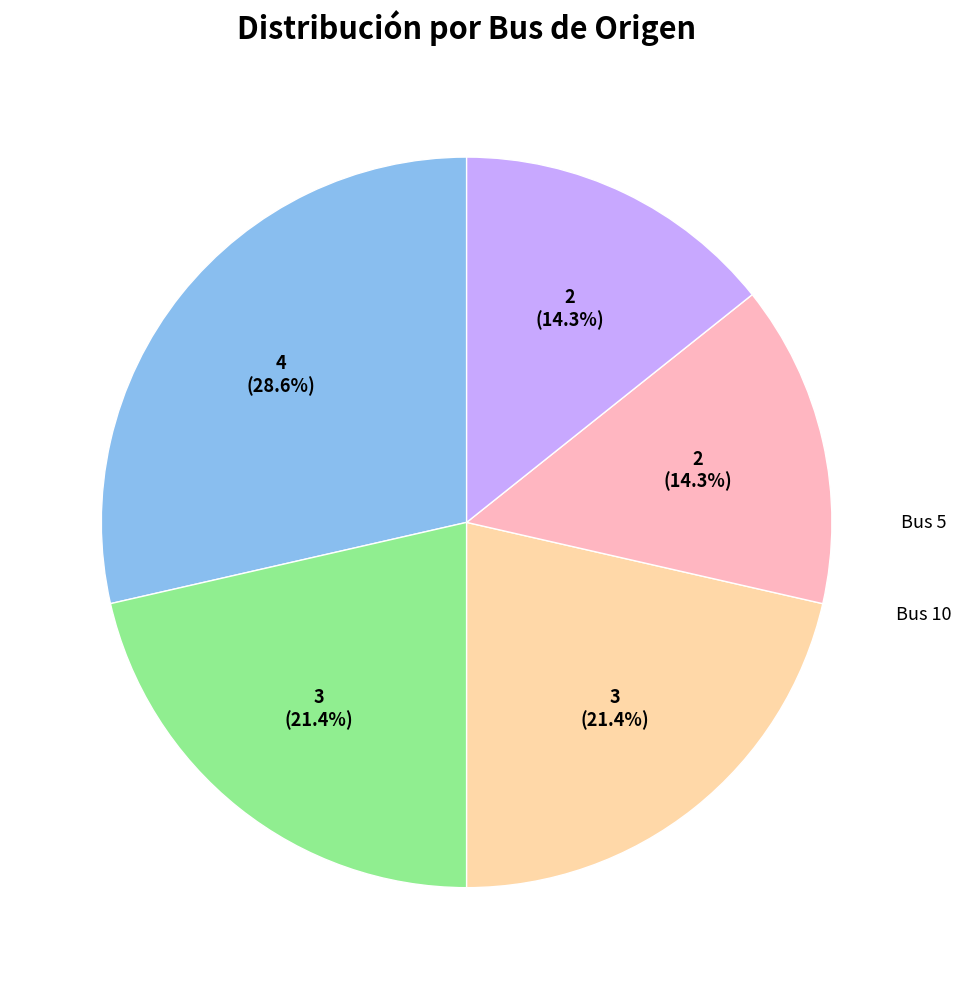

Does any single category account for the majority?

No